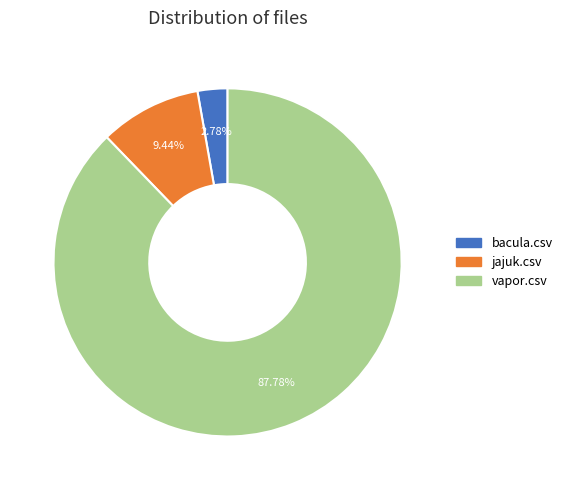

Does any single category account for the majority?

Yes